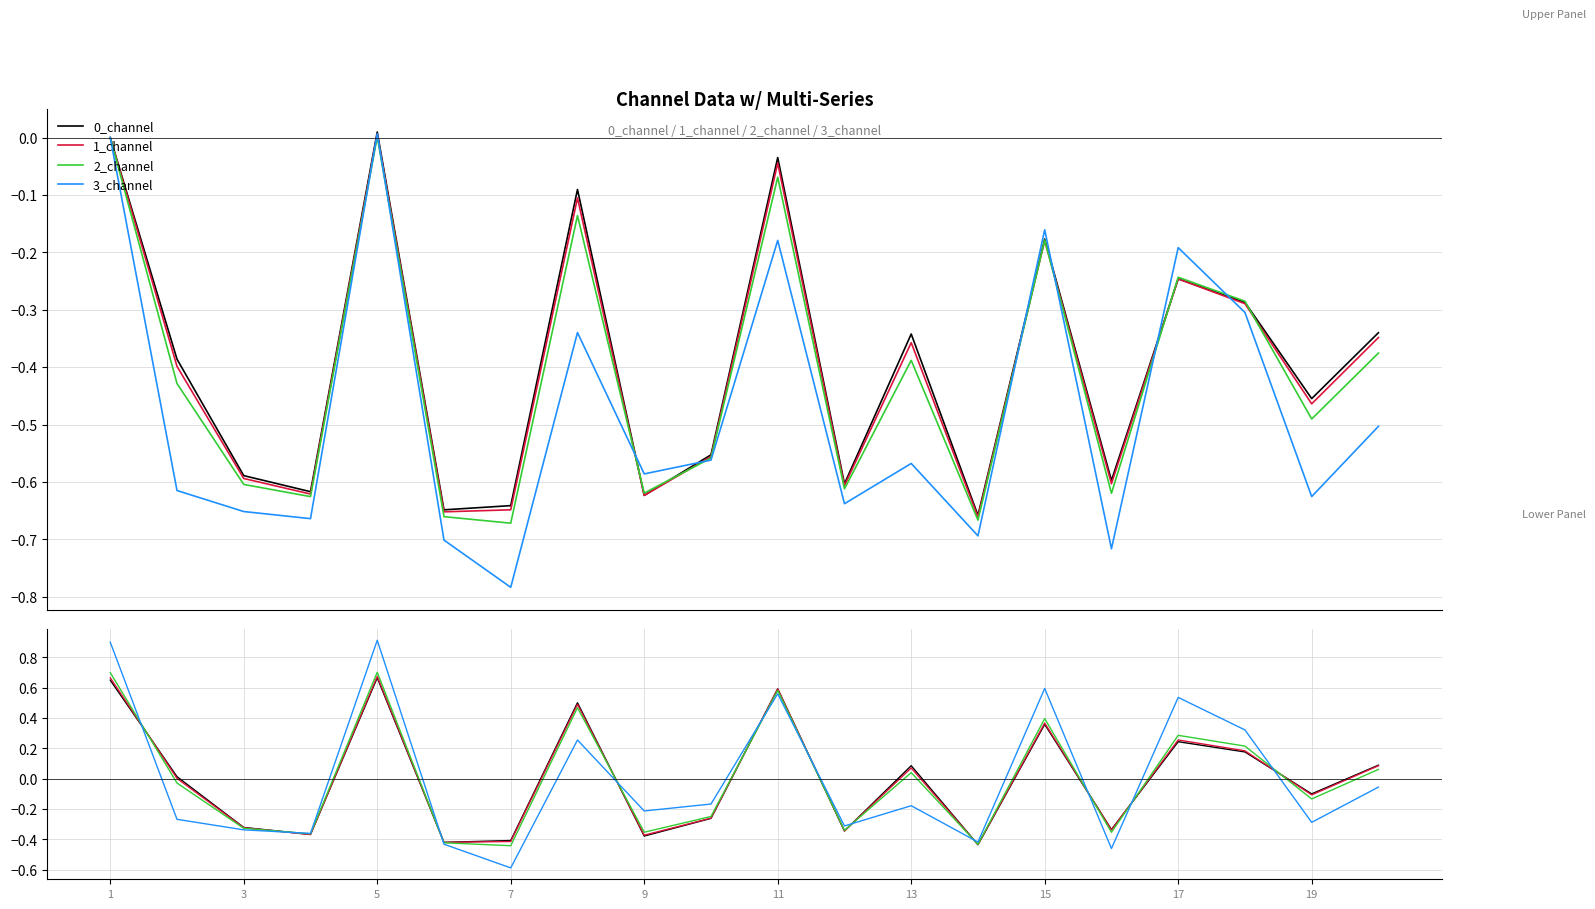

Count the number of data series in this chart.

4